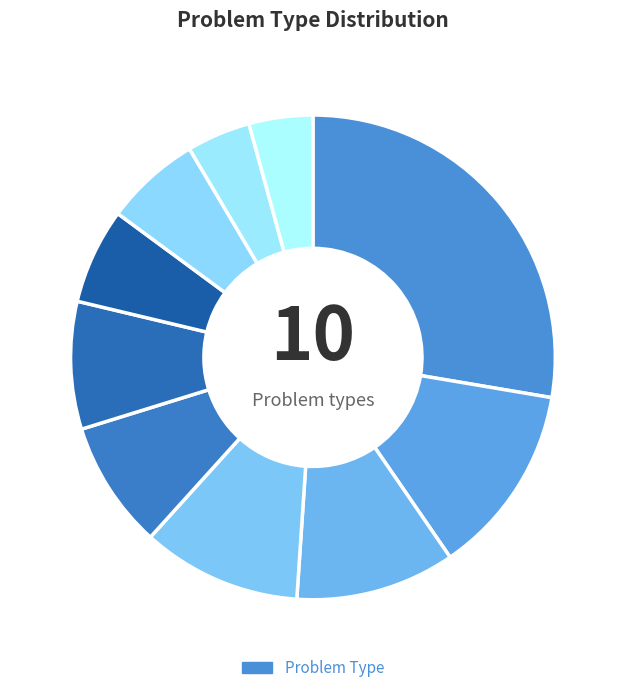

How many slices are in this pie chart?

10